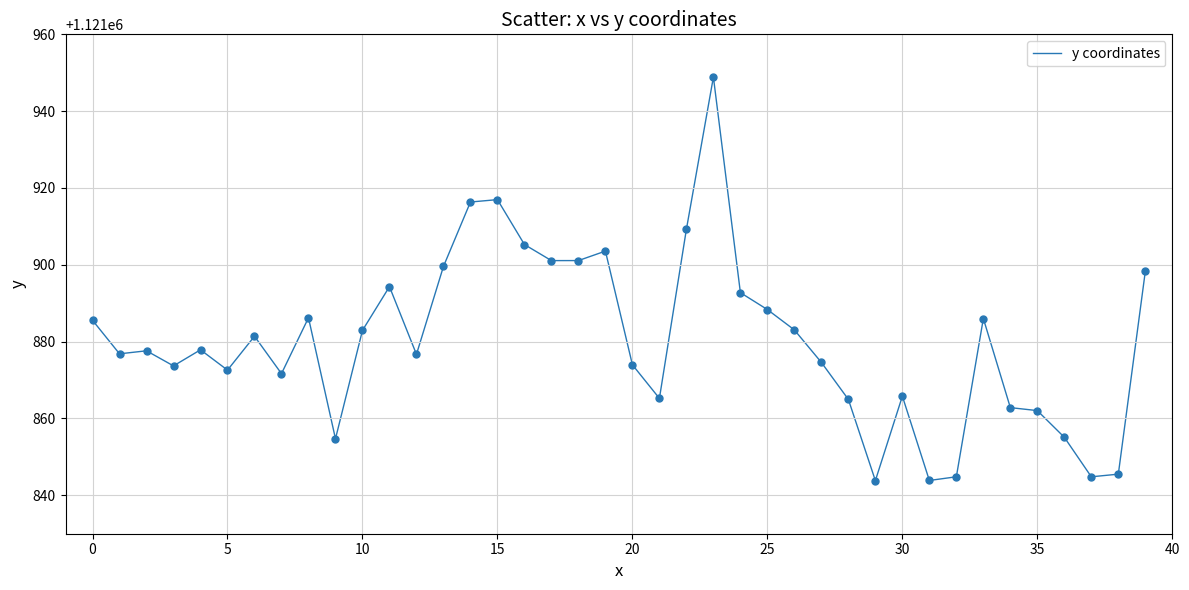

What is the smallest value displayed?

1121843.8